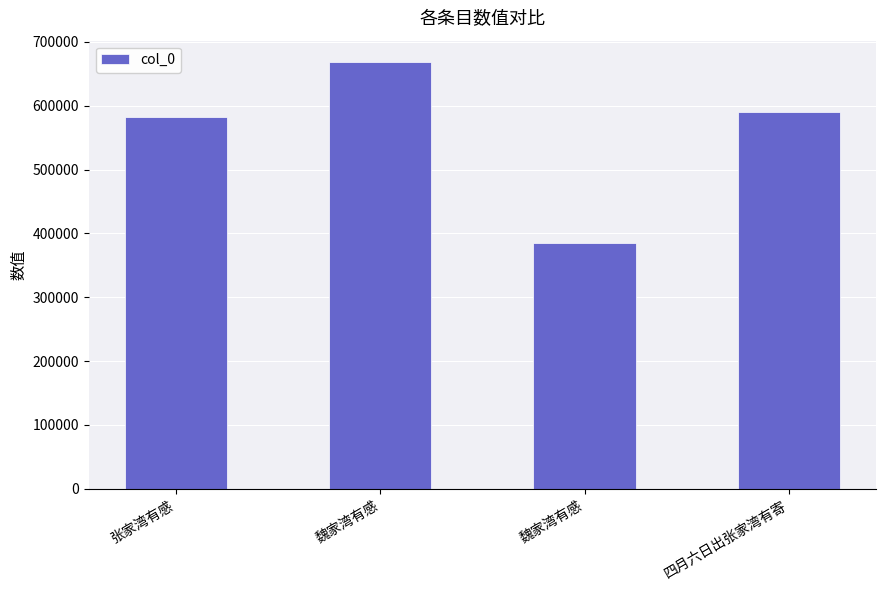

Which has a higher value, 魏家湾有感 or 四月六日出张家湾有寄?

魏家湾有感